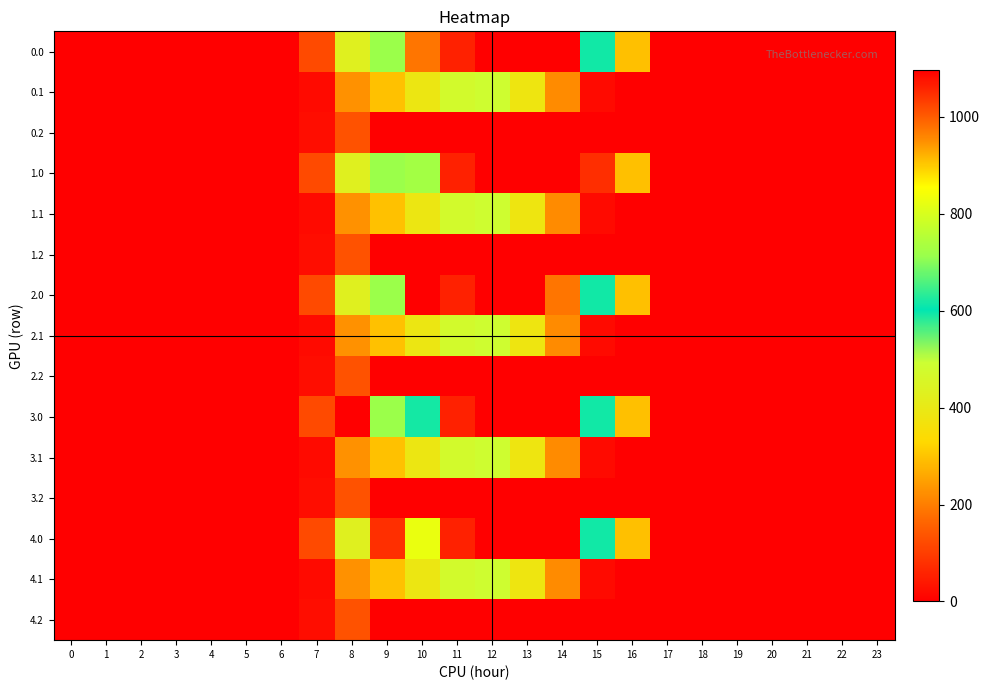

What is the spread (max minus min) of values at 14?

219.2